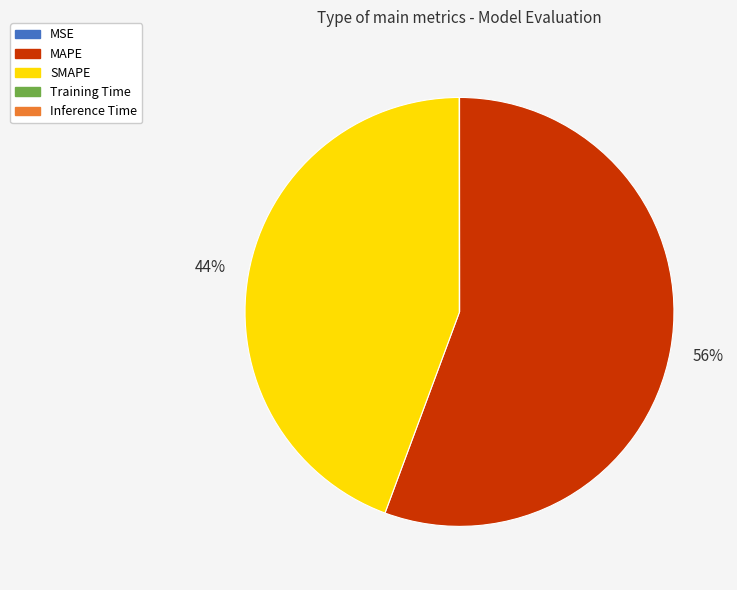

Is it true that SMAPE is 50% of the pie?

False